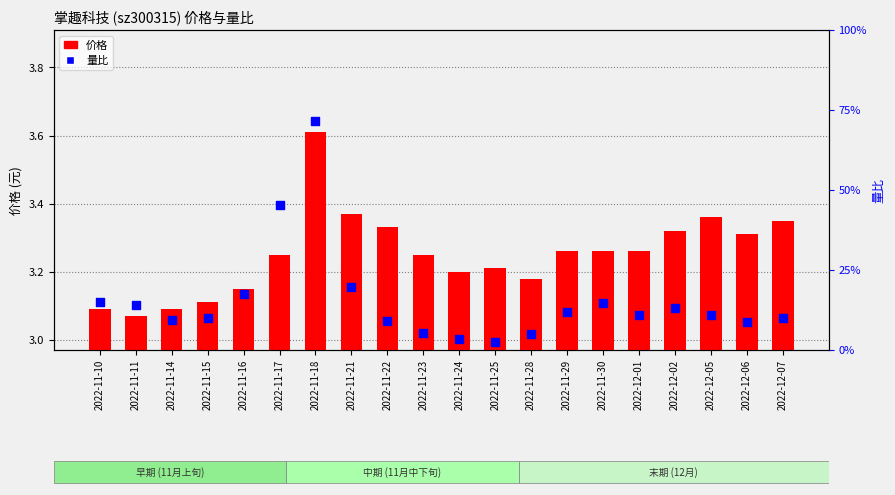

What are all the series names shown in the legend?

价格, 量比